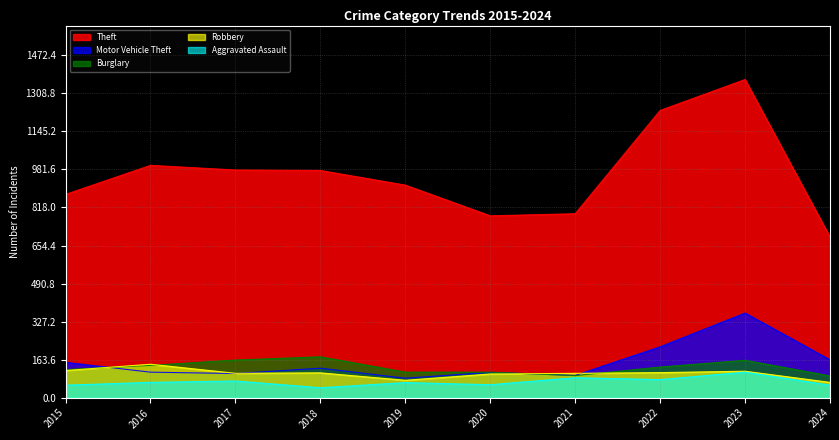

True or false: Theft has a value of 1368 at 2023.

True